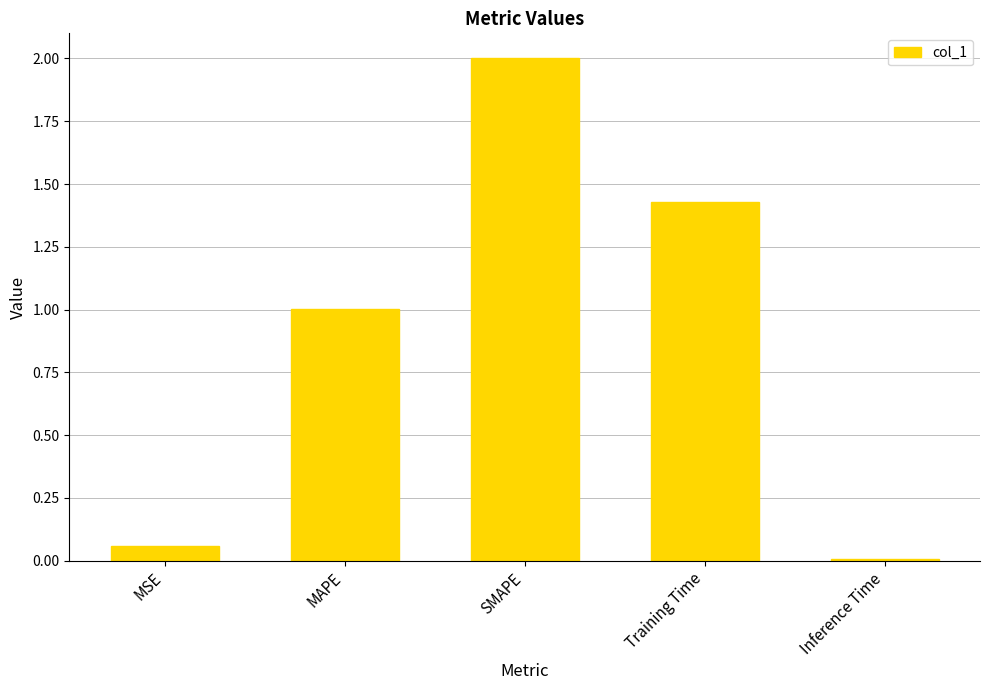

What position from the right is Training Time?

2